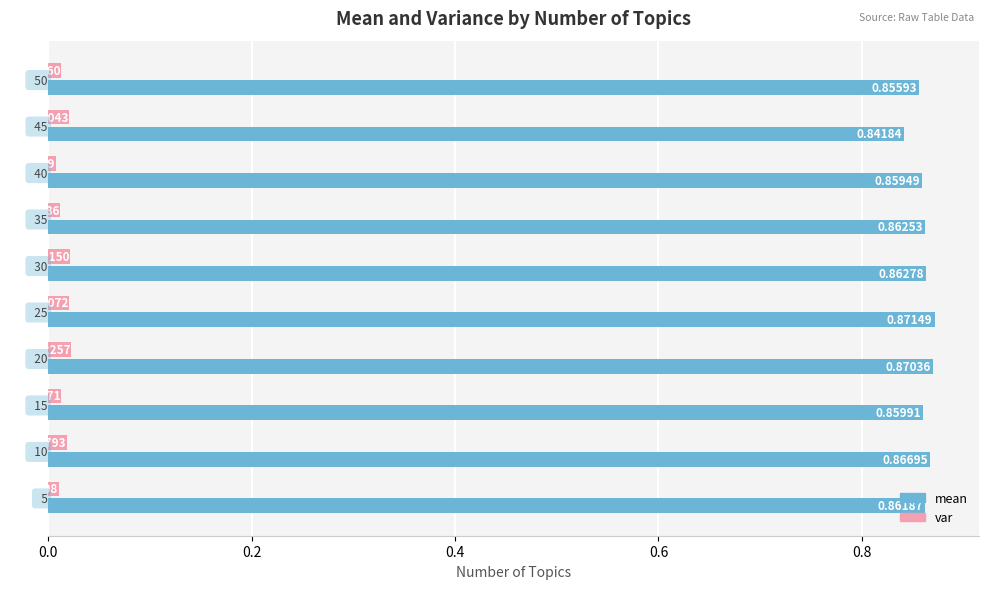

Which series has the largest range (max minus min)?

mean